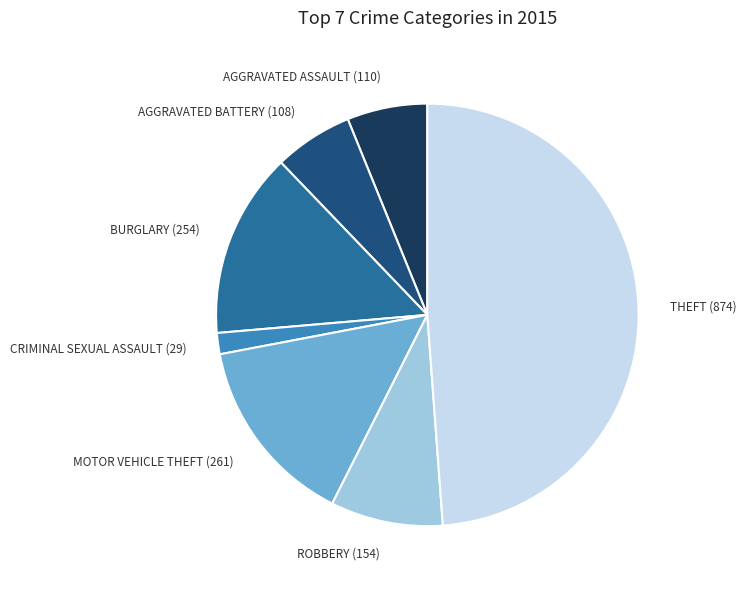

Is there any slice that represents more than half of the pie?

No